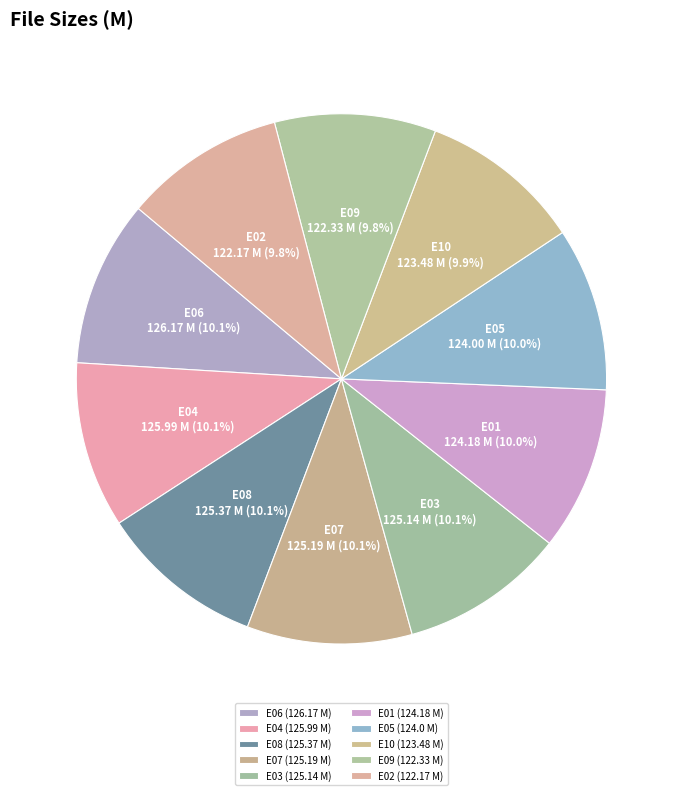

Count the number of slices in the pie.

10